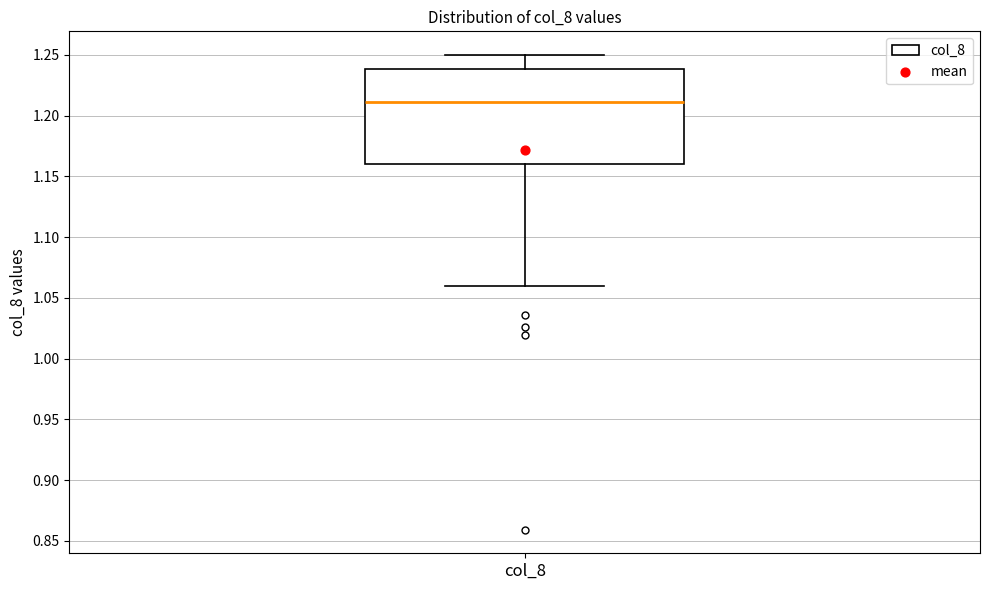

Read this box plot against the y-axis: the position of the median line, the range covered by the box, and the ends of both whiskers. The values are not printed on the chart, so give them approximately, as read against the axis.

median 1.21, box 1.16 to 1.24, whiskers 1.06 to 1.25